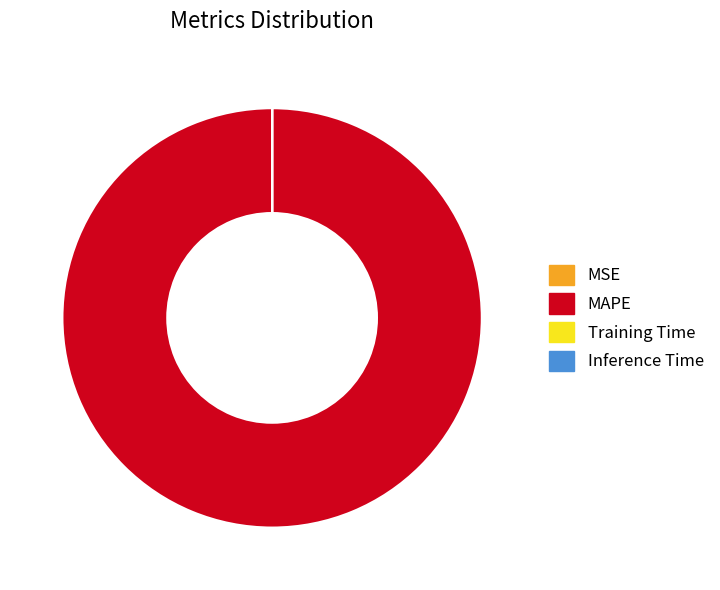

Is it true that MAPE is 100% of the pie?

True